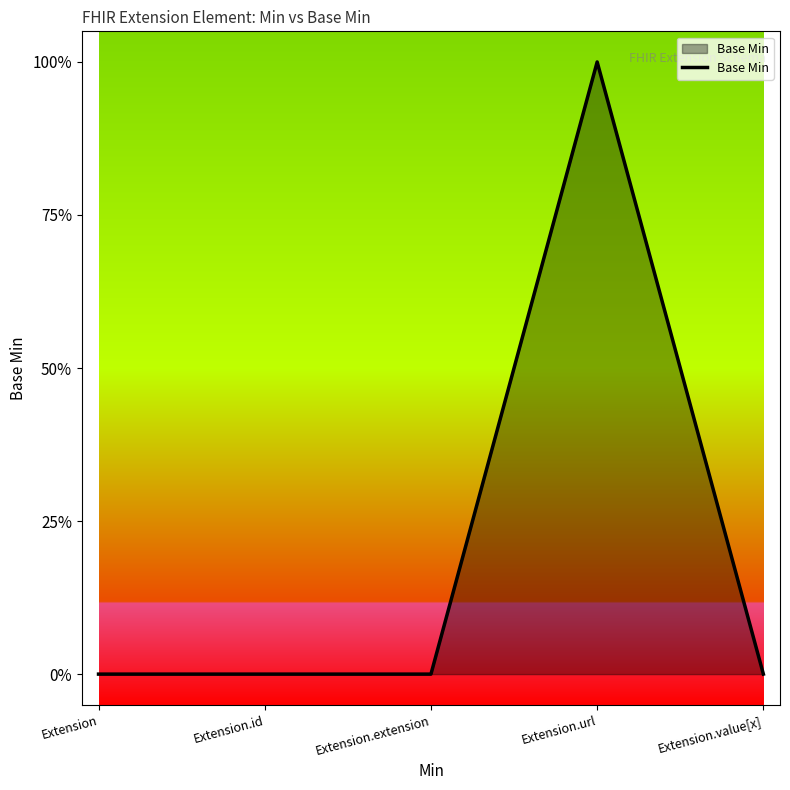

Is this an area chart (filled region under the line)?

Yes